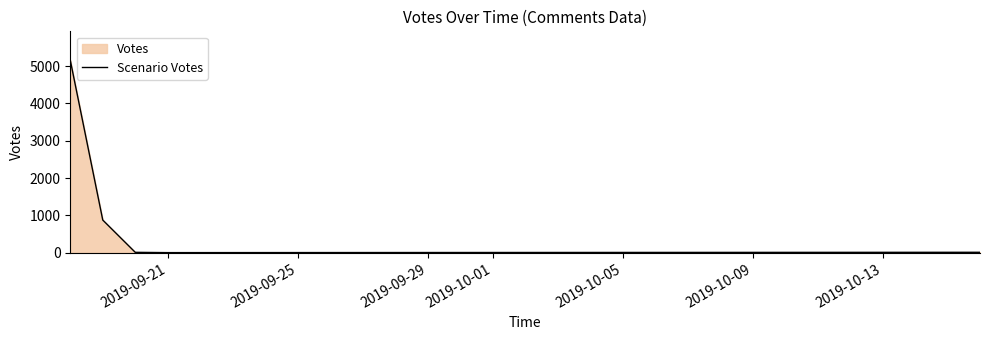

Count the number of values greater than 15.

2